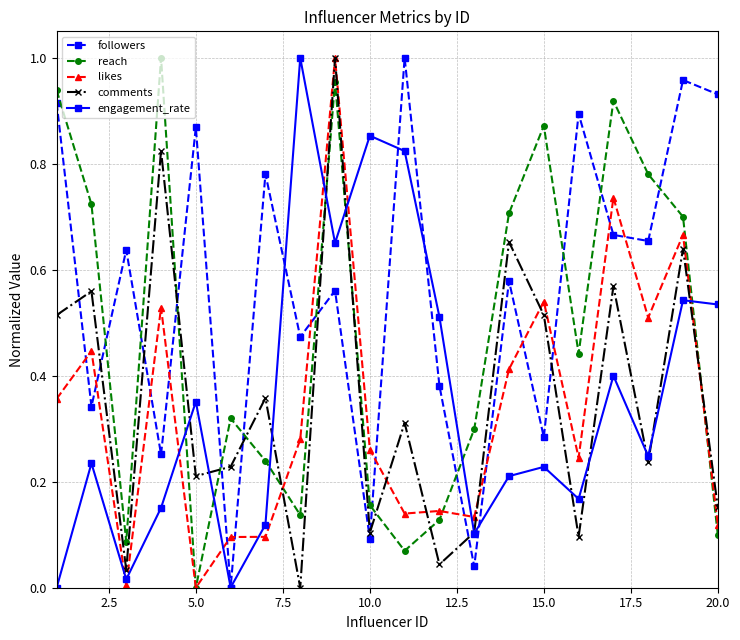

Which series has the largest total across all categories?

followers